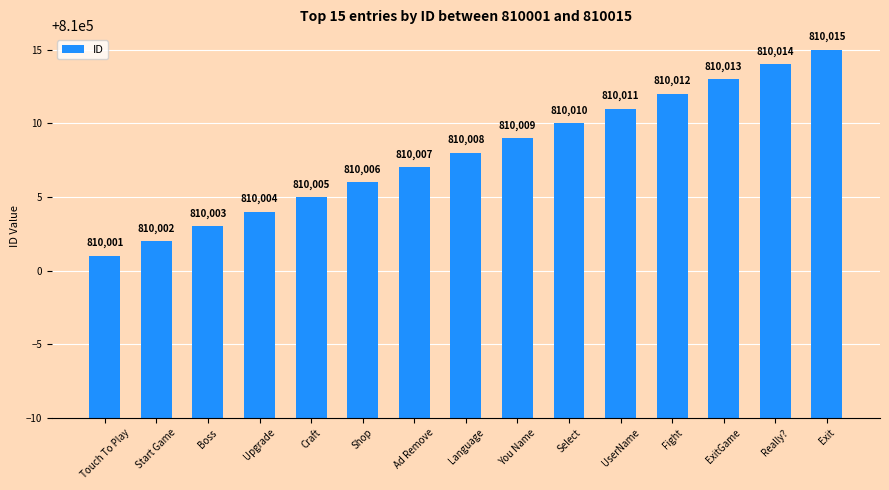

True or false: the data shows 810006 at Shop.

True